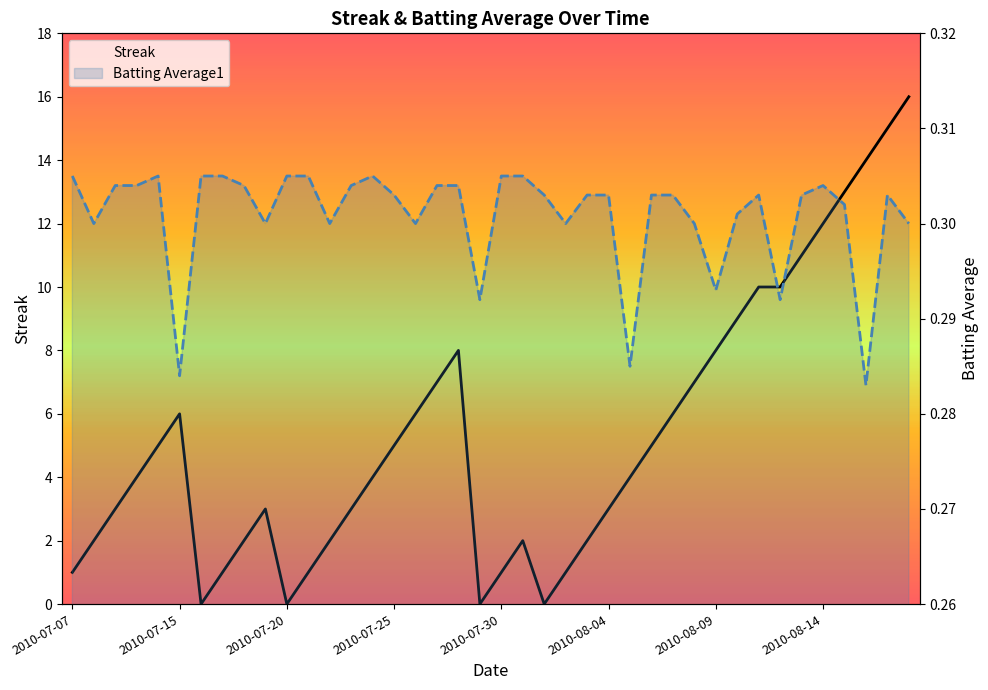

Which series has the largest range (max minus min)?

Streak